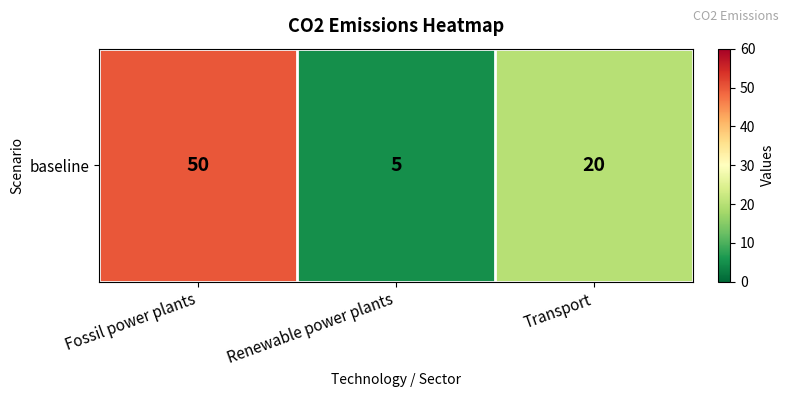

Reading left to right, extract all data points from this chart.

50	5	20